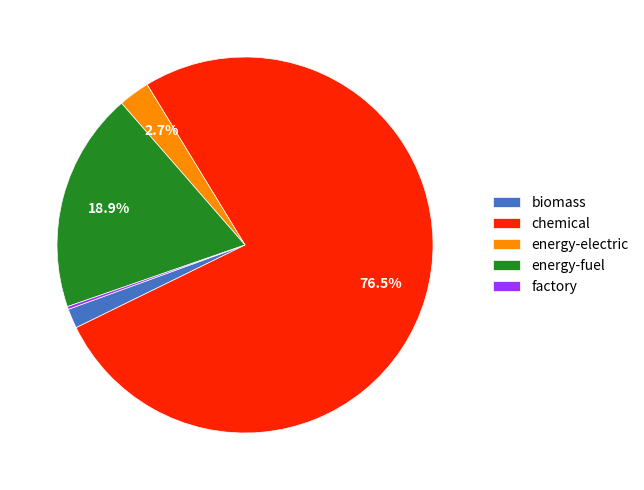

Which has a higher value, biomass or energy-electric?

energy-electric